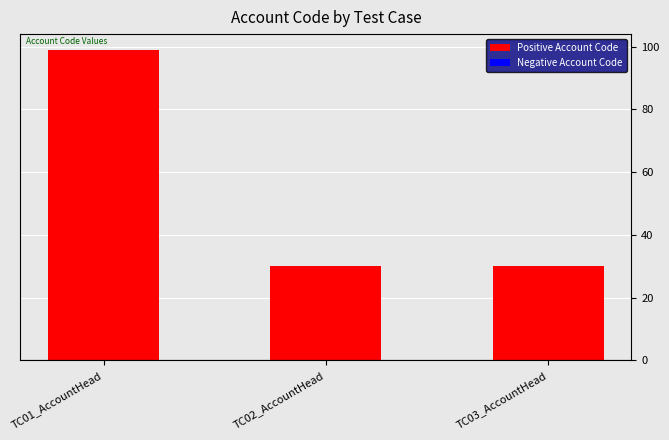

Reading right to left, what are all the values shown in this chart?

TC03_AccountHead=30	TC02_AccountHead=30	TC01_AccountHead=99